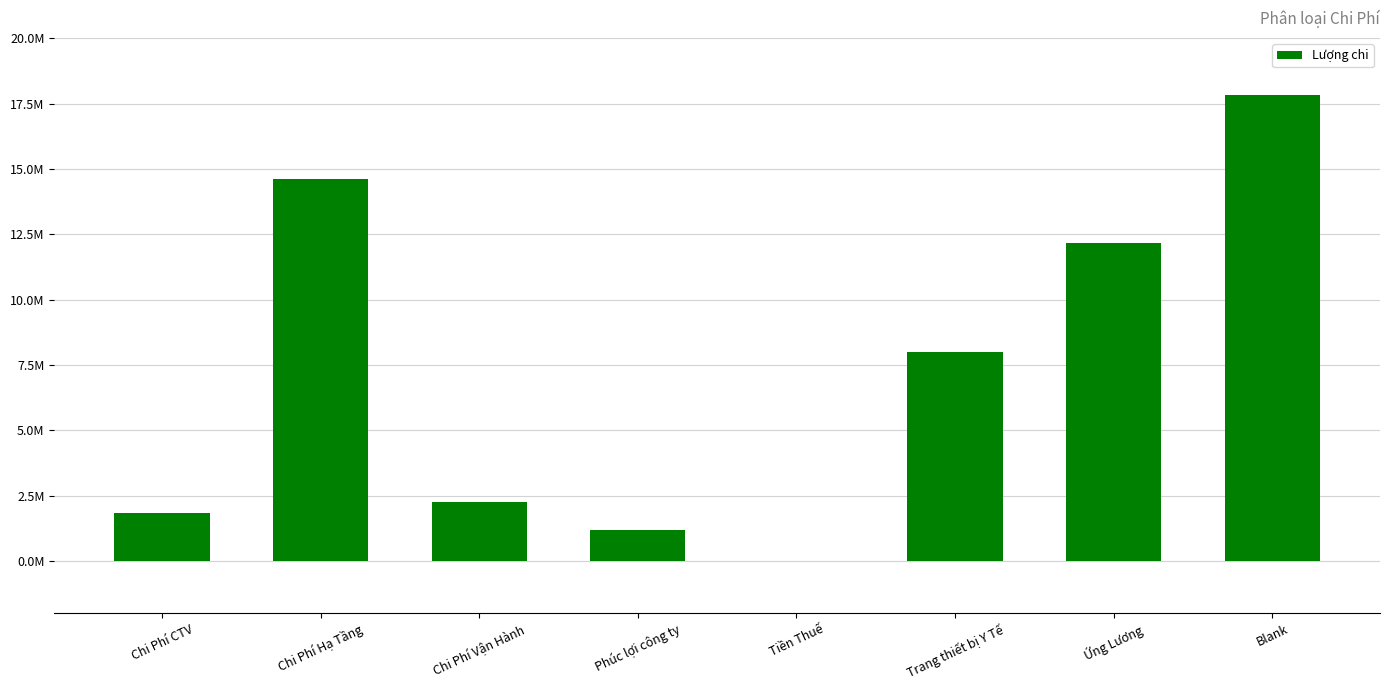

What is the average value?

7240250